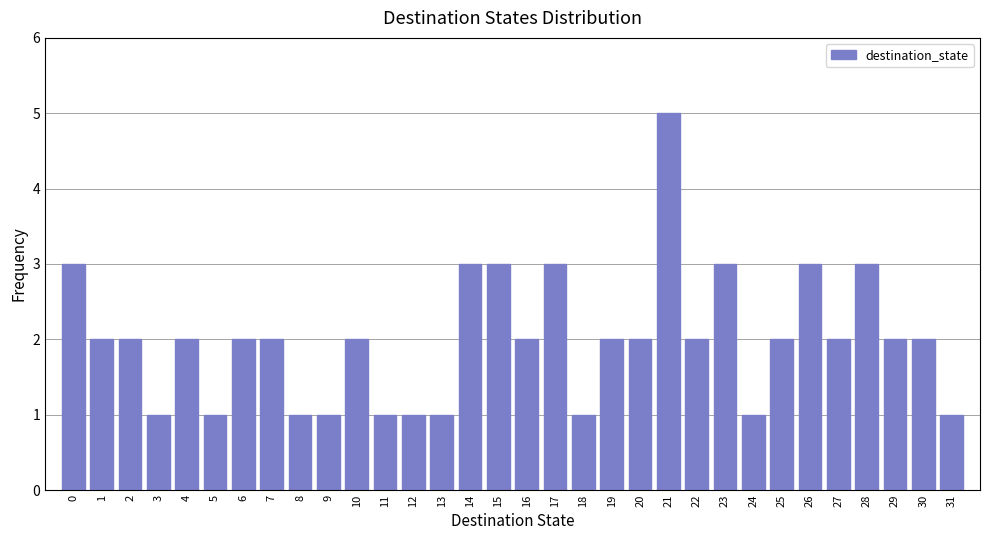

What is the ratio of the value at 23 to the value at 7?

1.5